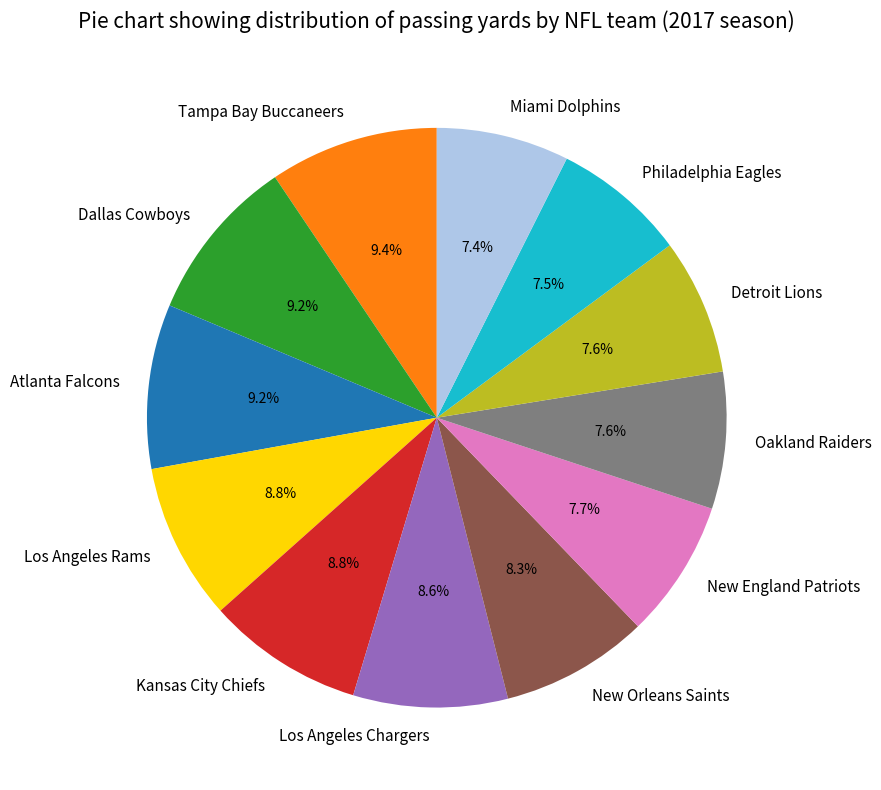

Do Detroit Lions and Los Angeles Chargers together represent more than half of the pie?

No